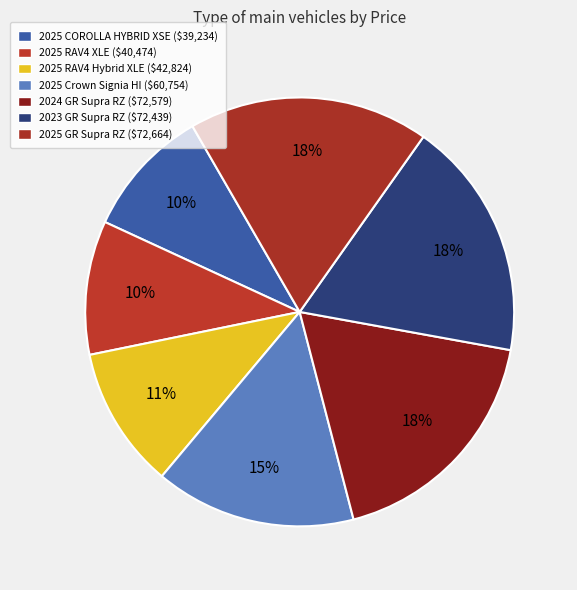

How many segments does this pie chart have?

7